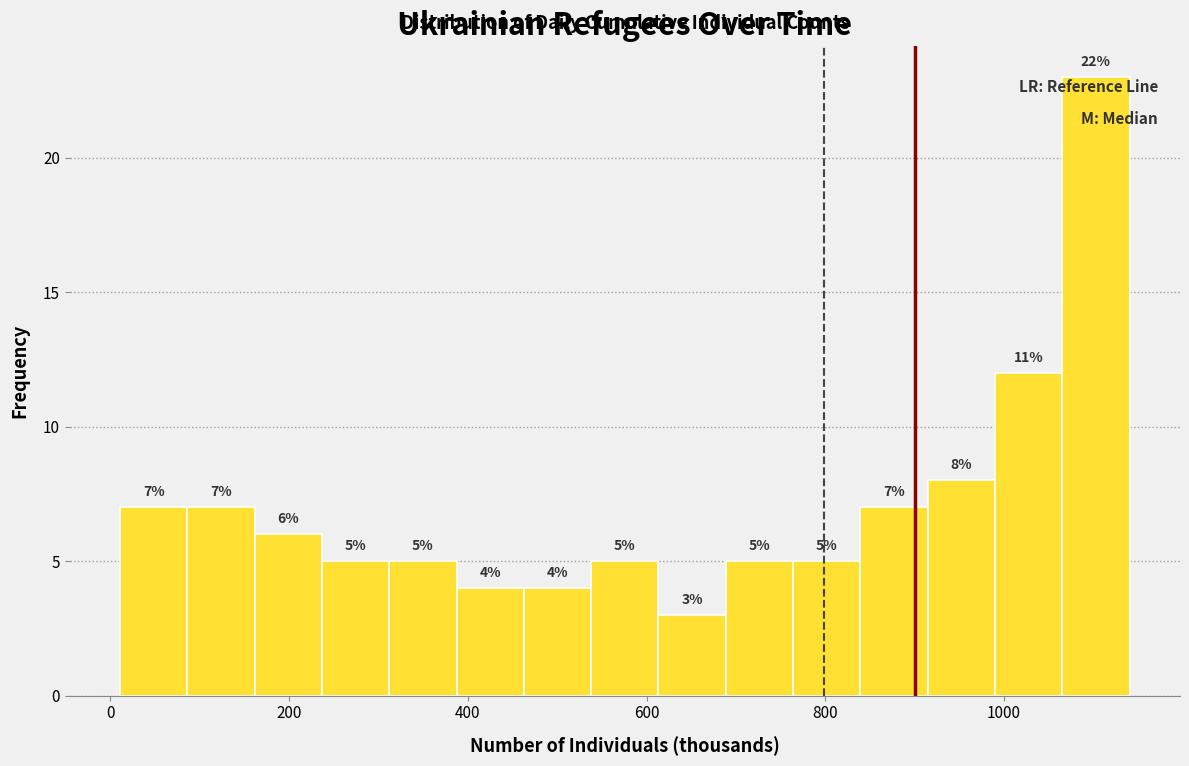

Around what value on the x-axis is the tallest bar? Give the approximate position of its centre, as read against the axis.

1100